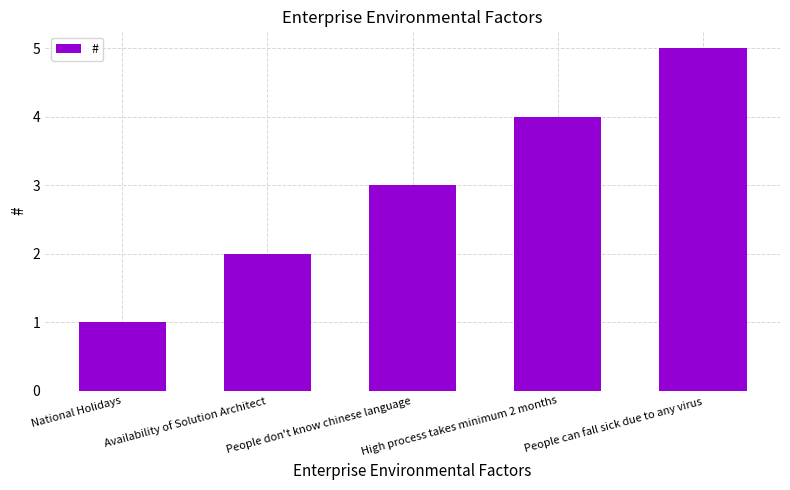

What is the difference between the second highest and second lowest values?

2